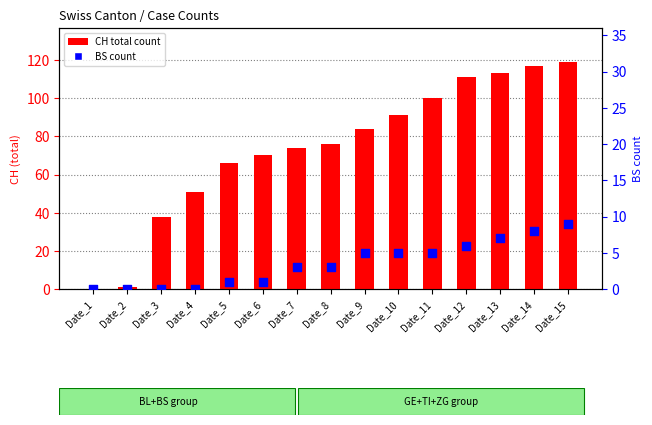

At how many categories does at least one series exceed 60?

11